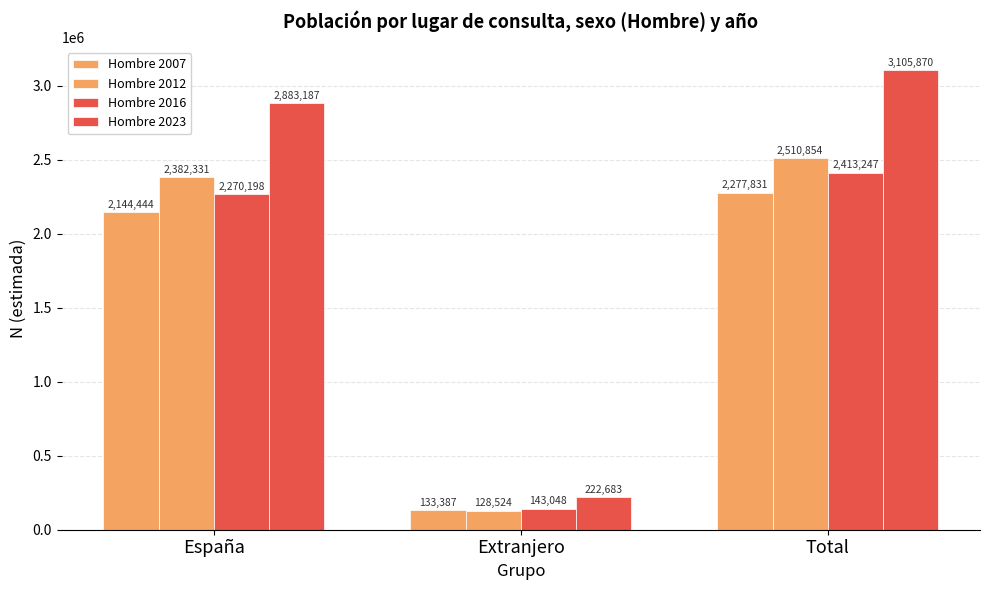

What is the highest value of the Hombre 2012 series?

2510854